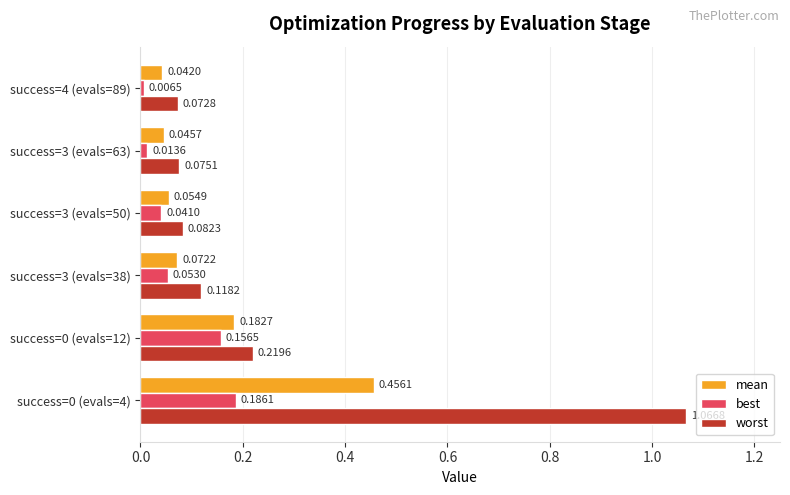

At how many categories does at least one series exceed 0?

6